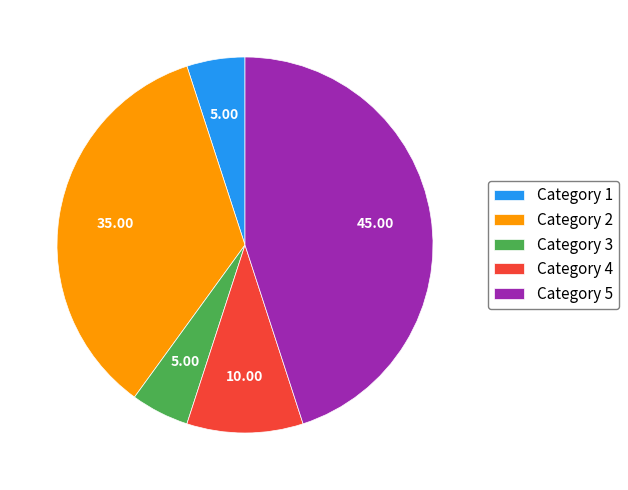

Is the sum of Category 3 and Category 2 greater than half?

No